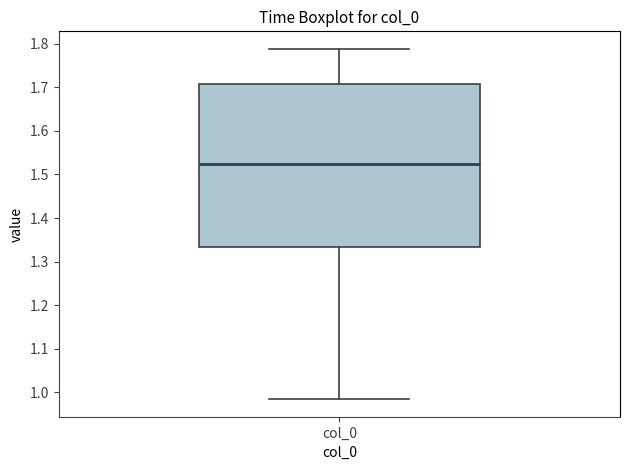

Where is the lower edge of the box for col_0 on the y-axis? The values are not printed on the chart, so give them approximately, as read against the axis.

1.33